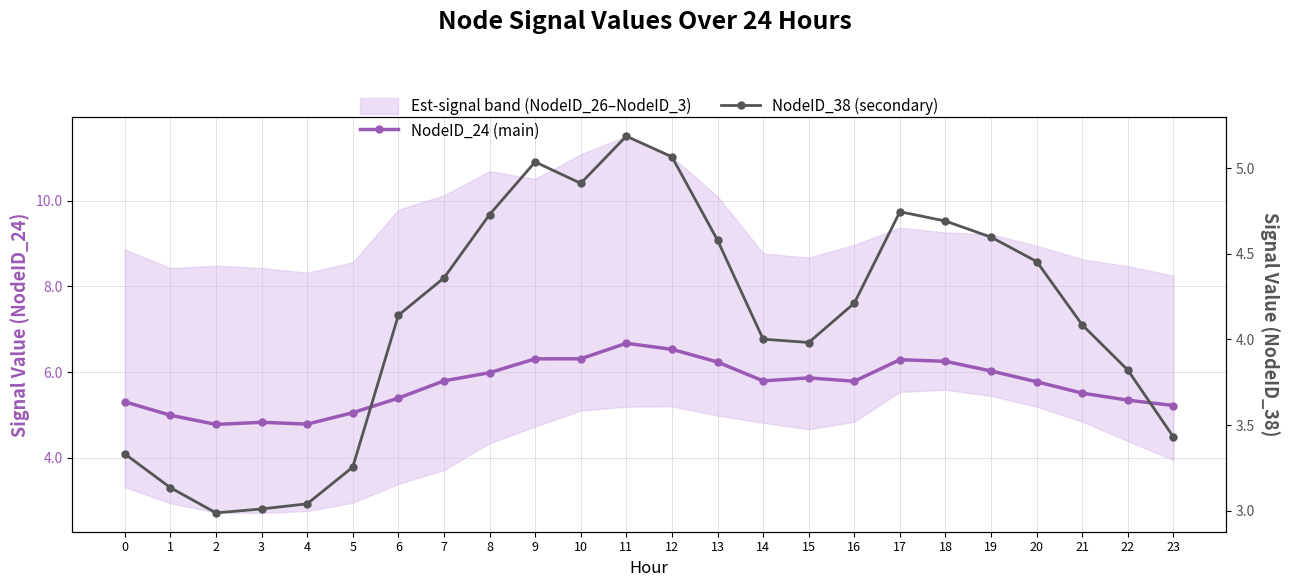

Between 16 and 20, which series saw the biggest shift?

NodeID_38 (secondary)